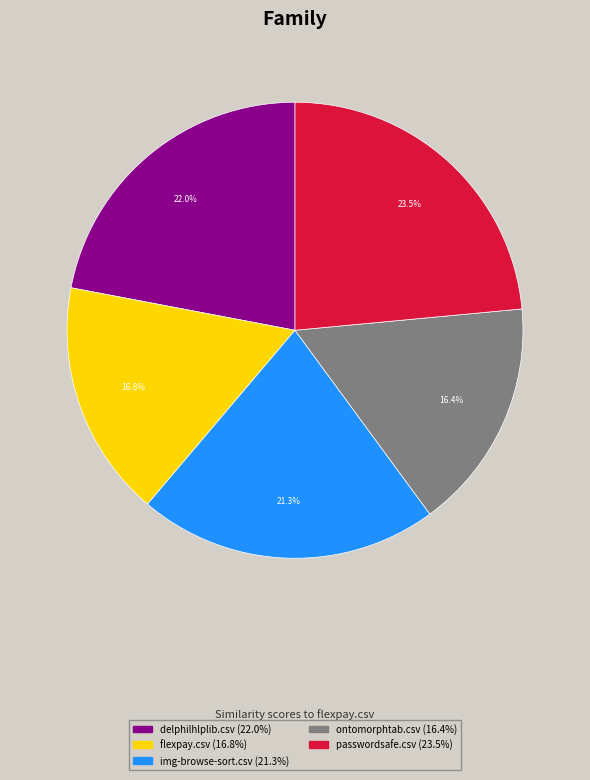

Does any single category account for the majority?

No